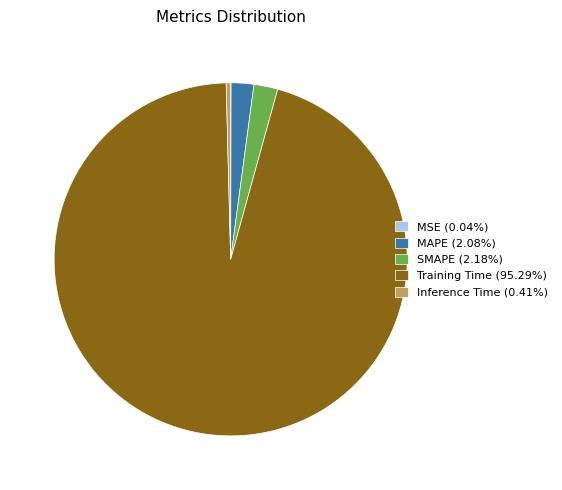

Does any single category account for the majority?

Yes